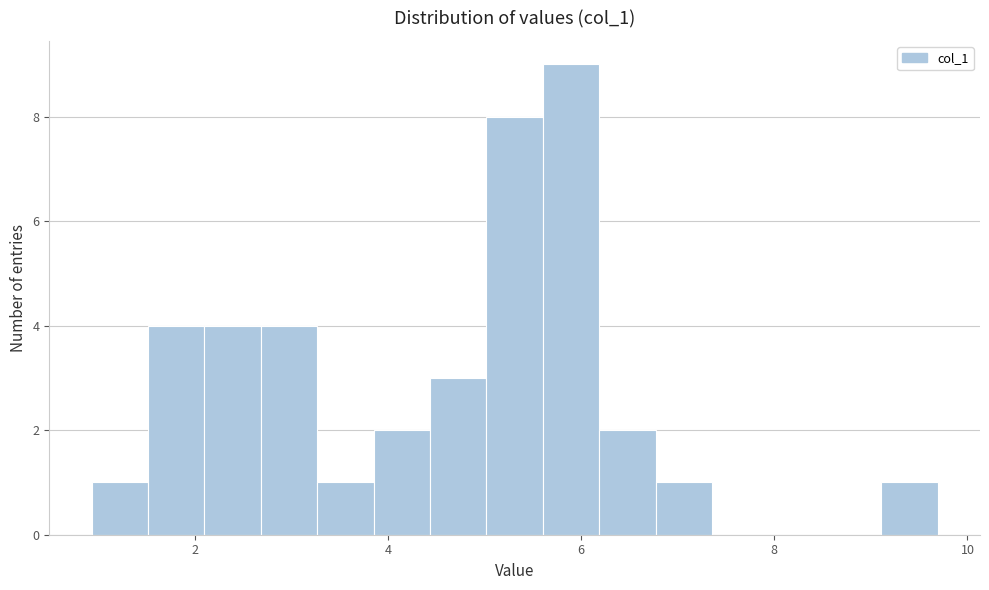

Read against the x-axis, roughly where is the centre of the tallest bar?

5.8